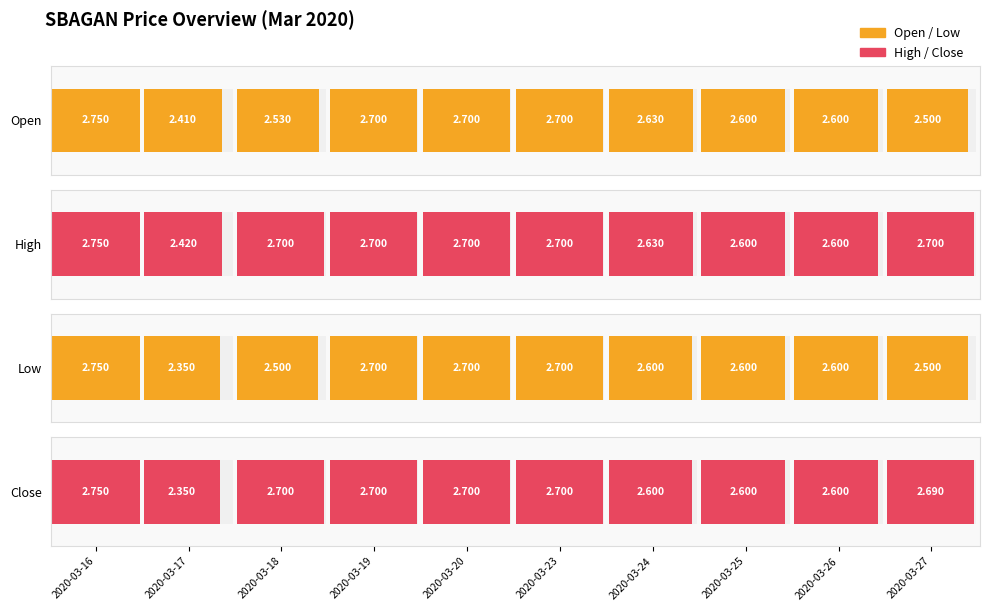

At 2020-03-23, list the series in order from largest to smallest.

open, high, low, close